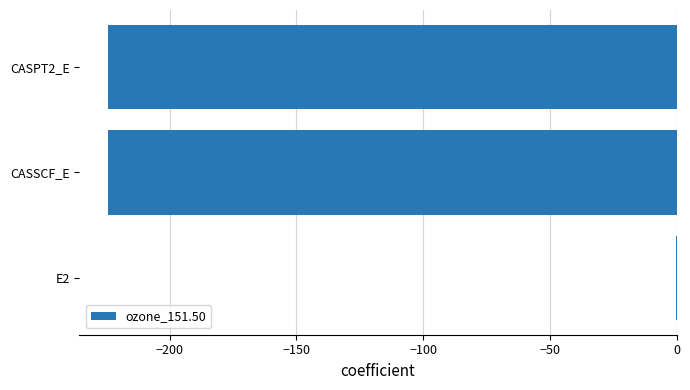

How many values exceed -224?

1